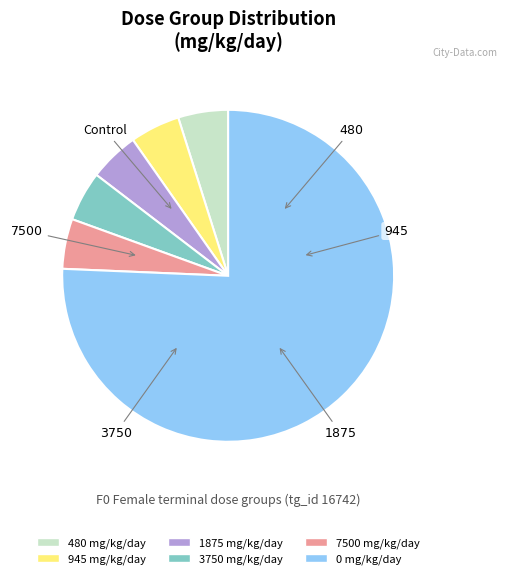

What is the largest slice in the pie chart?

0 mg/kg/day